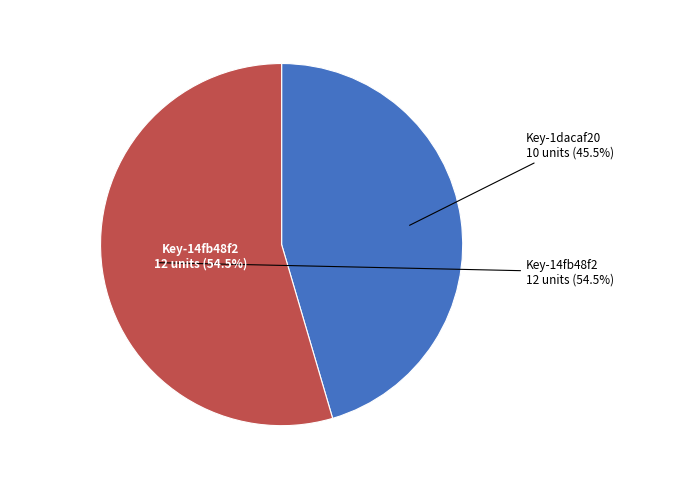

How many slices are in this pie chart?

2